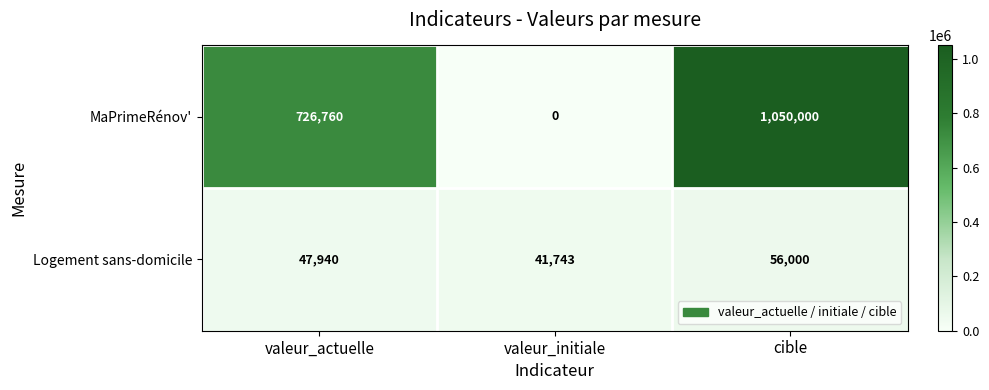

What is the difference between the second highest and minimum values in the MaPrimeRénov' series?

726760